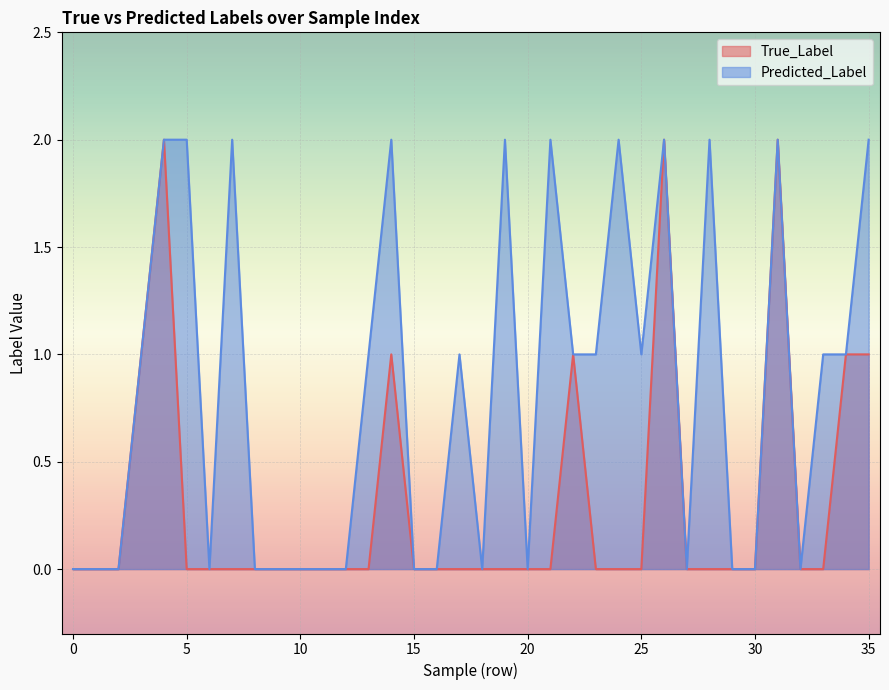

How many interior local valleys does the Predicted_Label series have?

6